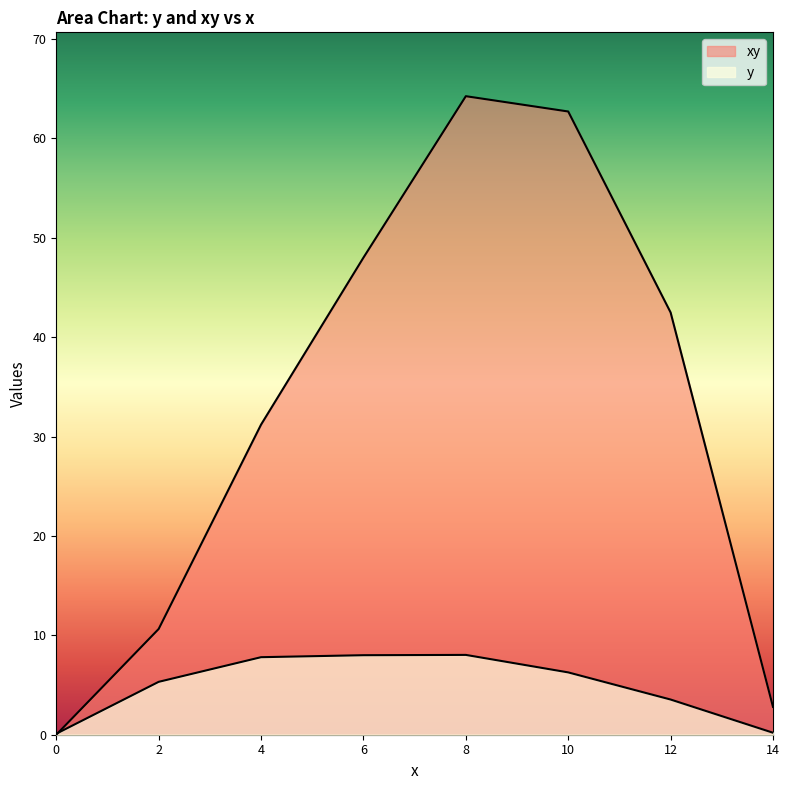

The value of y at 4 is 12.1. True or false?

False